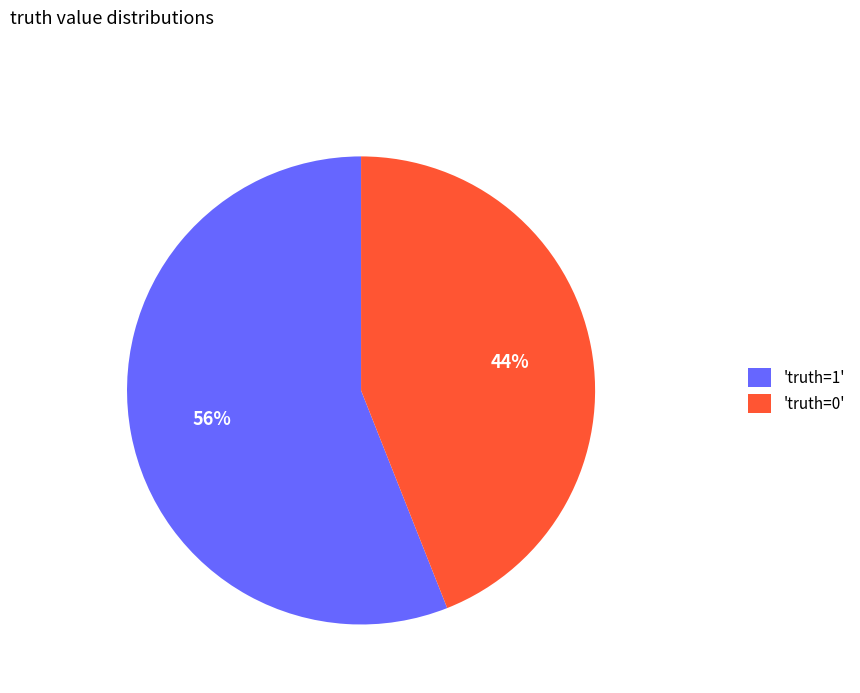

Combined, do 'truth=0' and 'truth=1' account for over 50%?

Yes